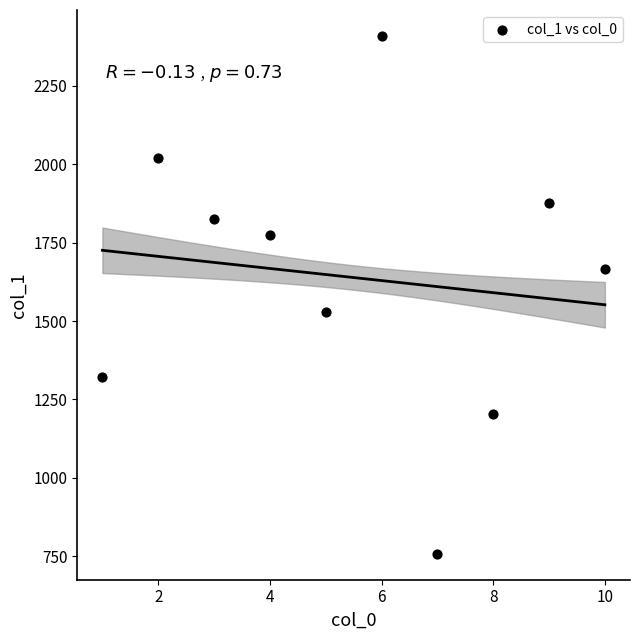

What is the range of X values (max minus min)?

9